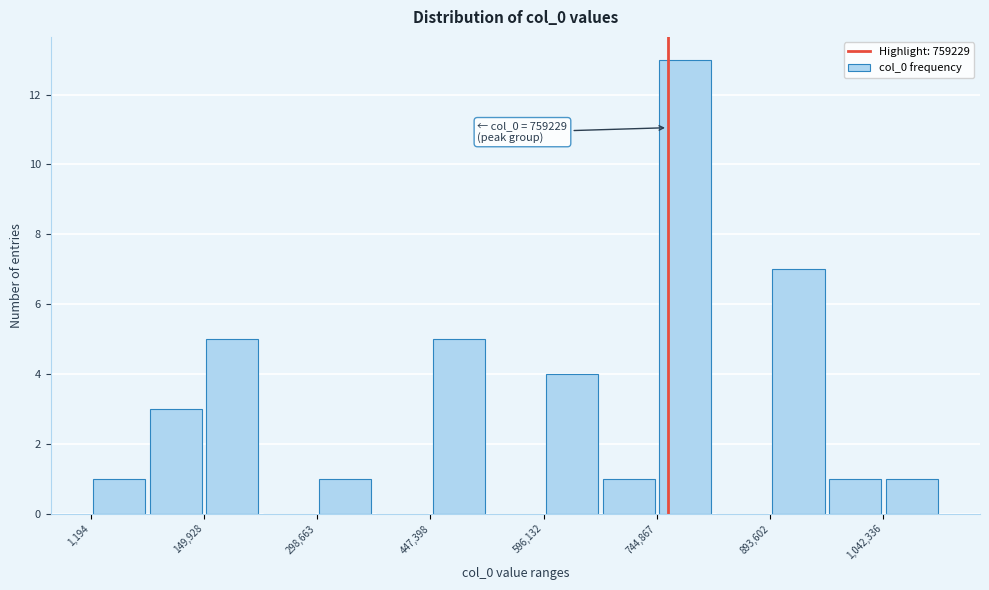

Around what value on the x-axis is the tallest bar? Give the approximate position of its centre, as read against the axis.

780000